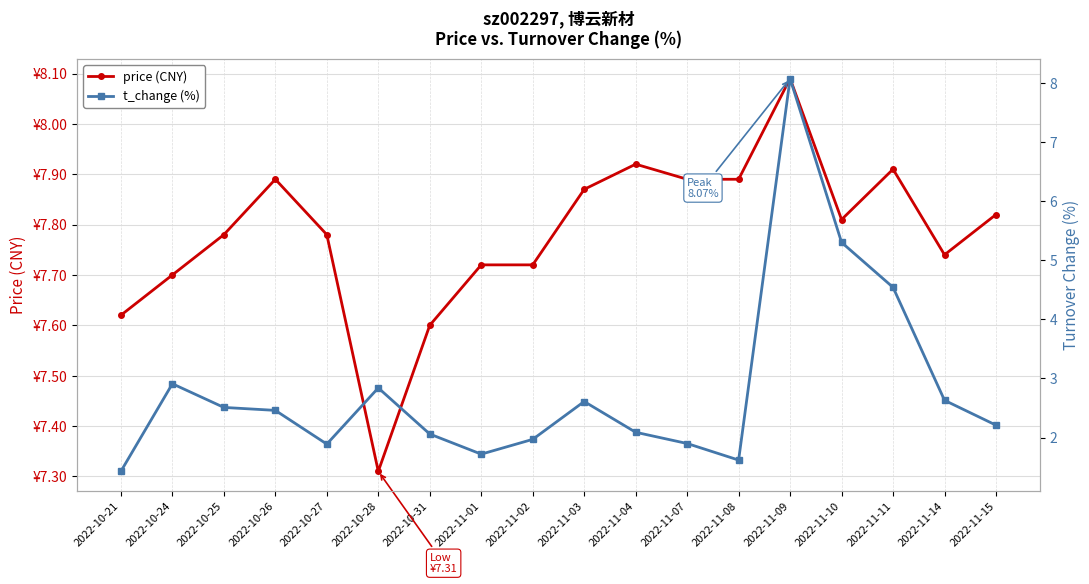

Is this an area chart (filled region under the line)?

No